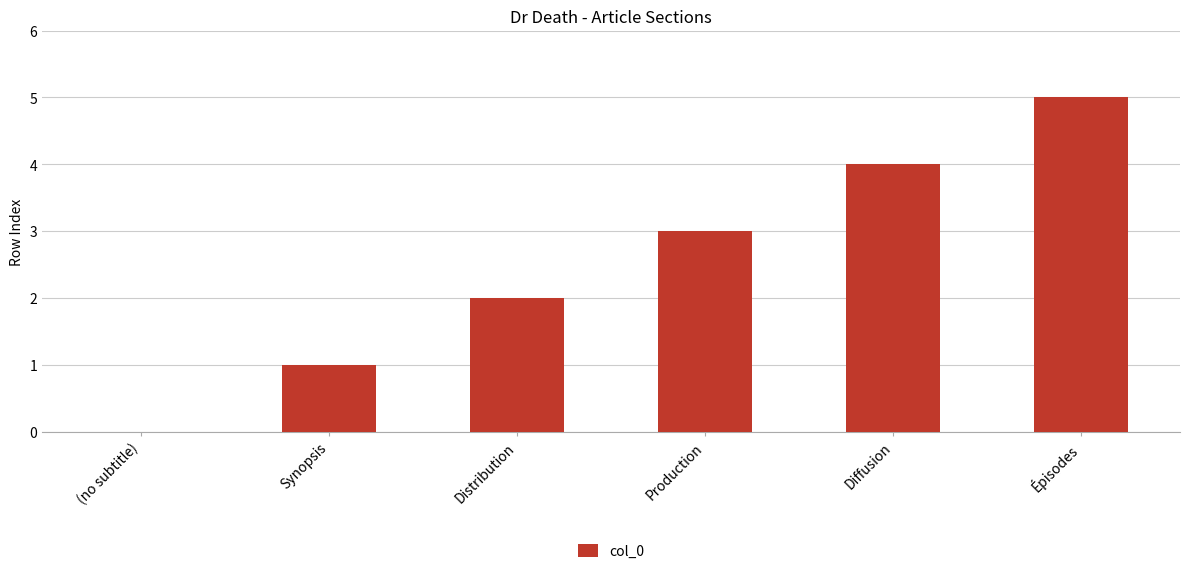

Reading left to right, list all the values displayed in this chart.

(no subtitle)=0	Synopsis=1	Distribution=2	Production=3	Diffusion=4	Épisodes=5